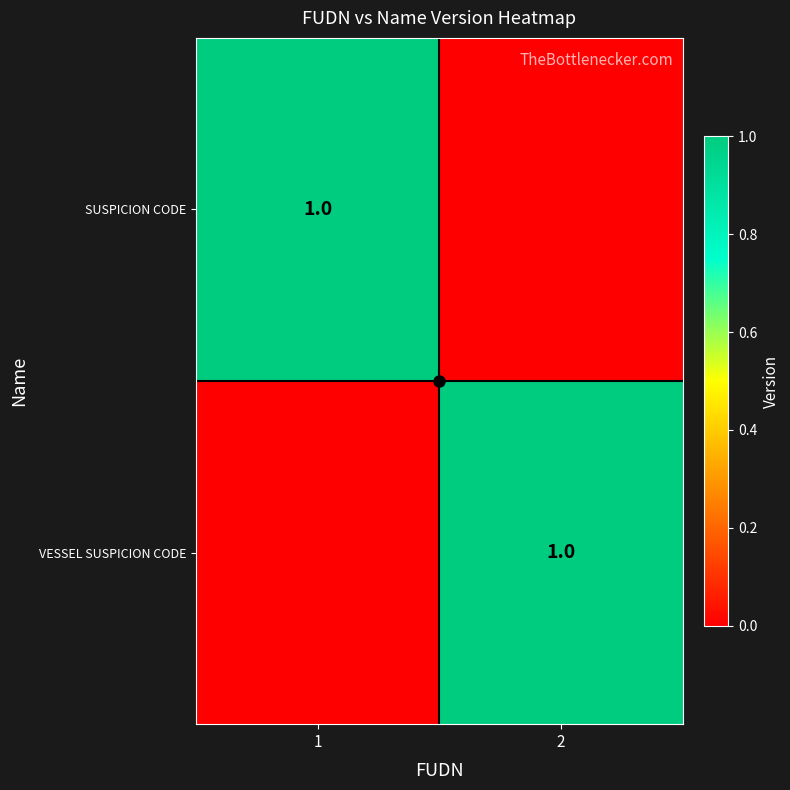

The SUSPICION CODE series shows 1 at 1. True or false?

True